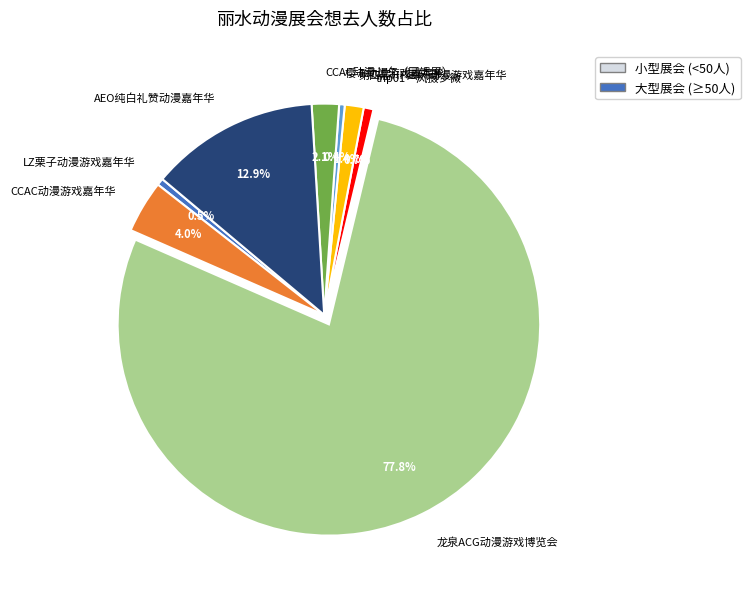

Do 樱卡动漫游戏嘉年华 and 龙泉ACG动漫游戏博览会 together represent more than half of the pie?

Yes